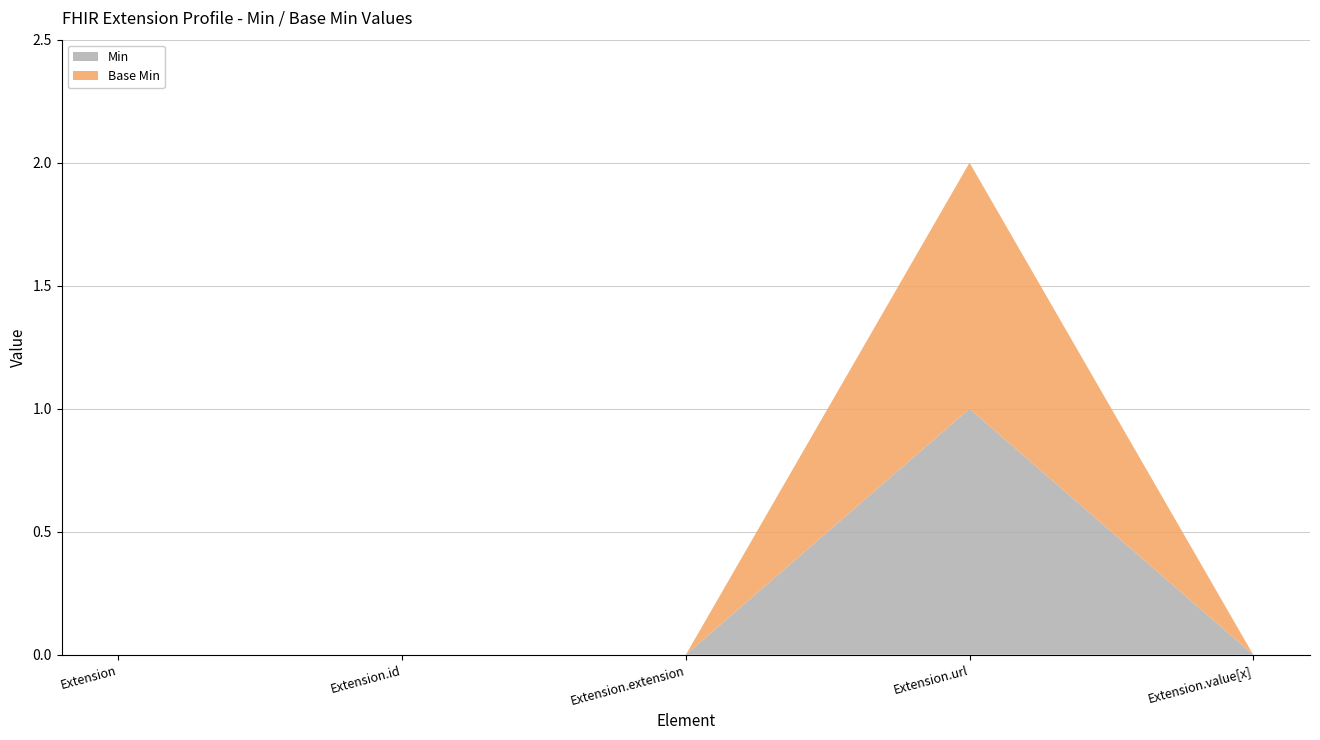

Reading left to right, transcribe all the data shown in this chart.

Min: 0	0	0	1	0
Base Min: 0	0	0	1	0